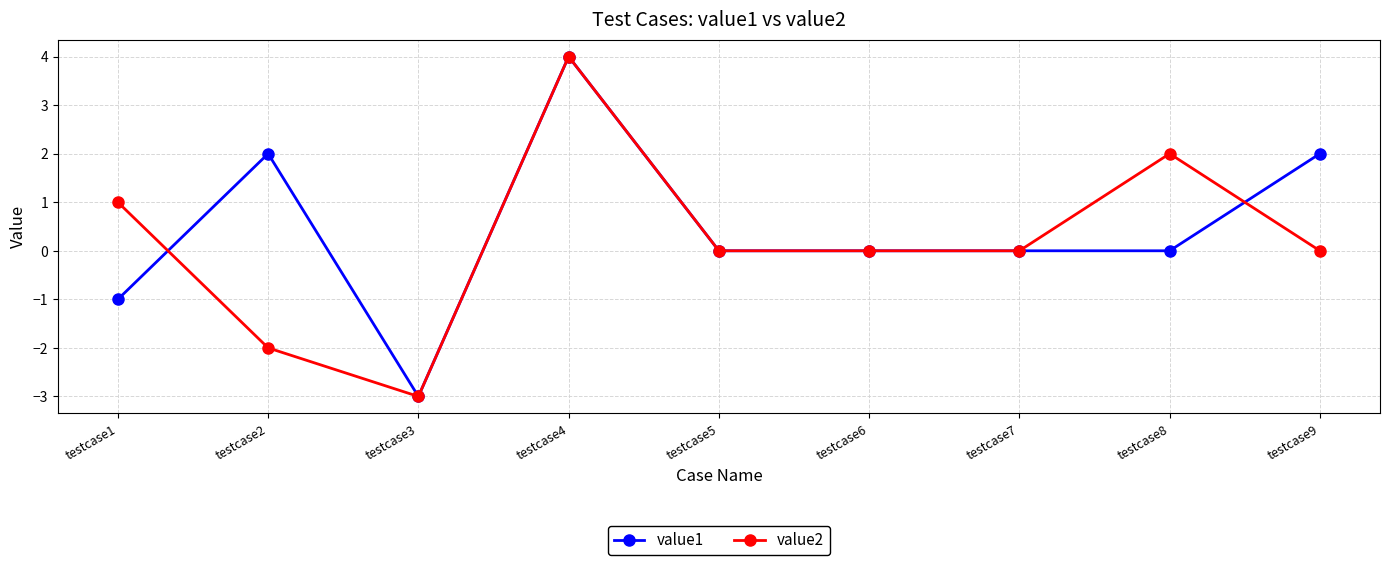

The value1 series shows 2 at testcase2. True or false?

True